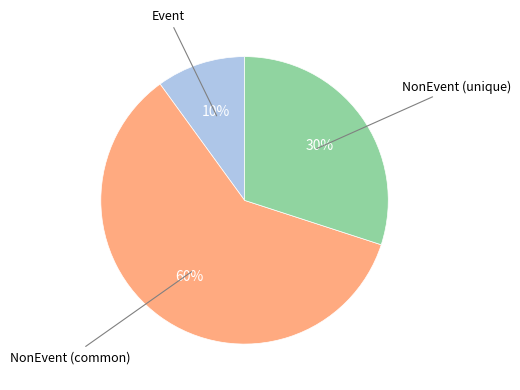

Count the number of slices in the pie.

3